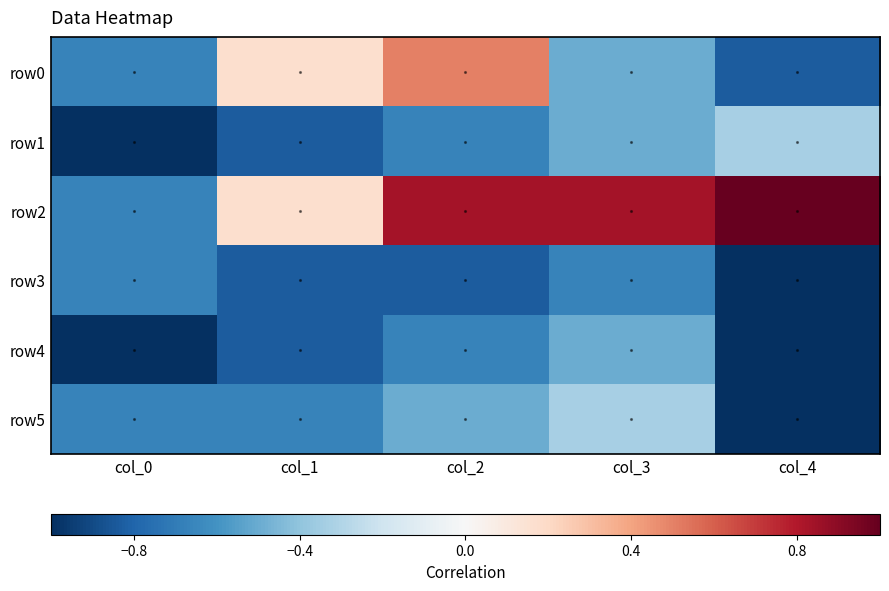

Between col_0 and col_1, which is larger?

col_1